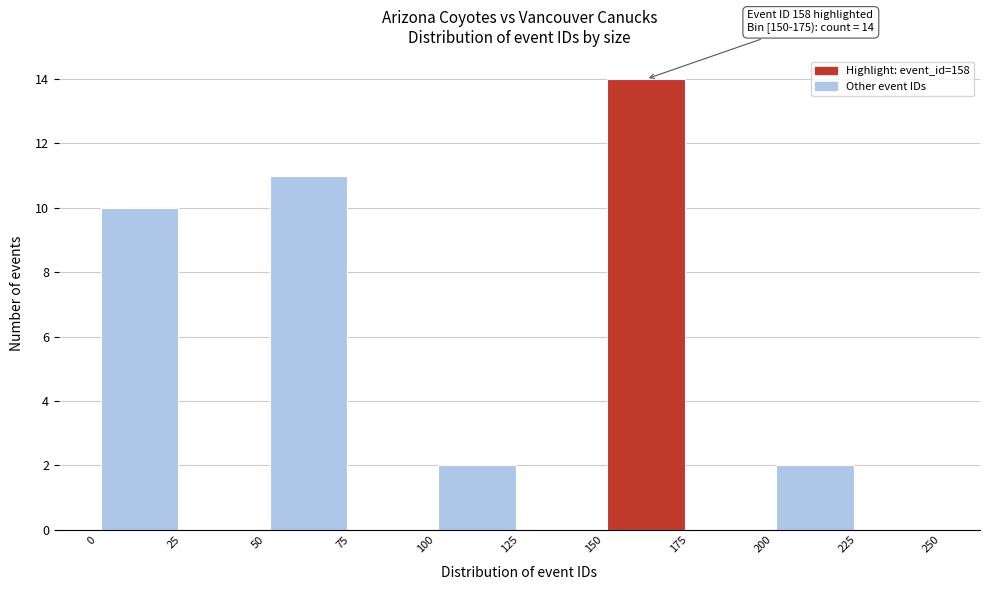

Over which range of the x-axis is the bar tallest?

150 to 175